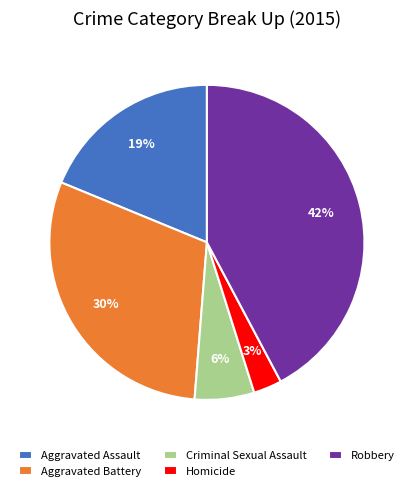

What is the smallest slice in the pie chart?

Homicide